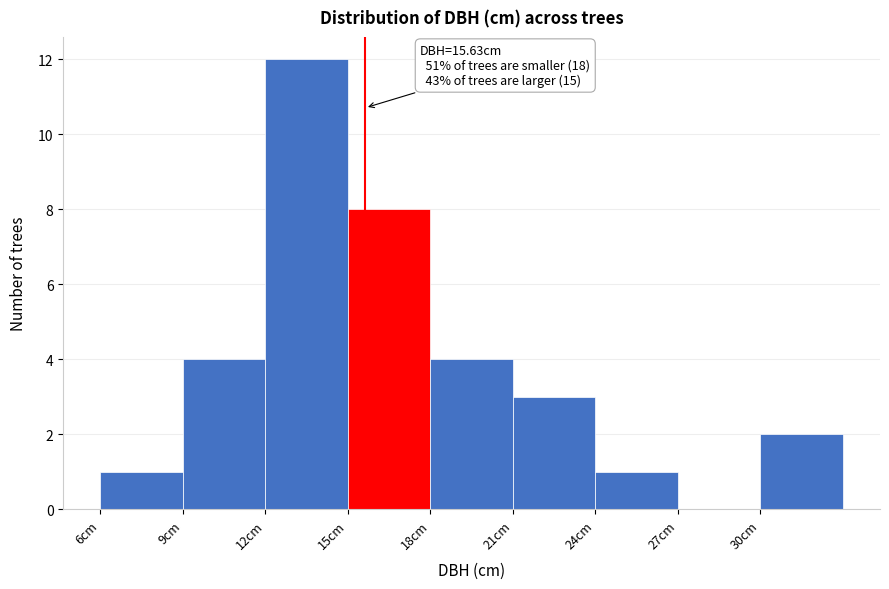

Which range on the x-axis has the tallest bar?

12 to 15